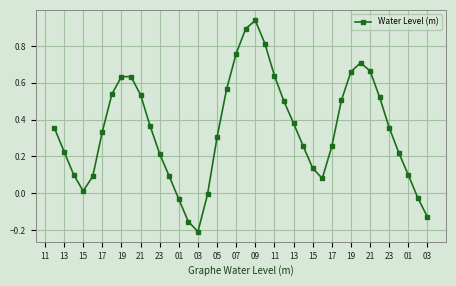

How many interior local valleys (lower than both neighbors) does the data have?

3